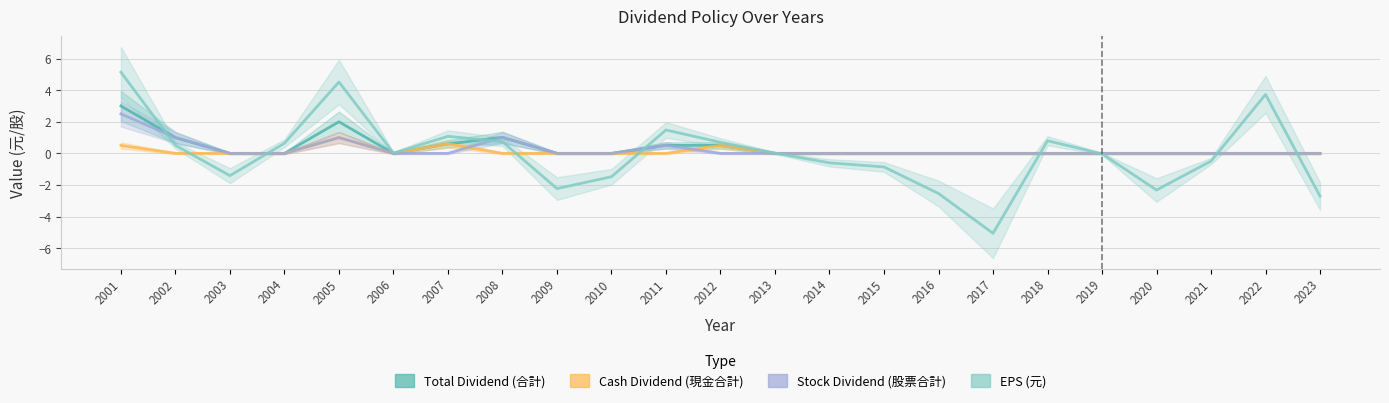

List the series in order of their peak value, lowest first.

Cash Dividend (現金合計), Stock Dividend (股票合計), Total Dividend (合計), EPS (元)